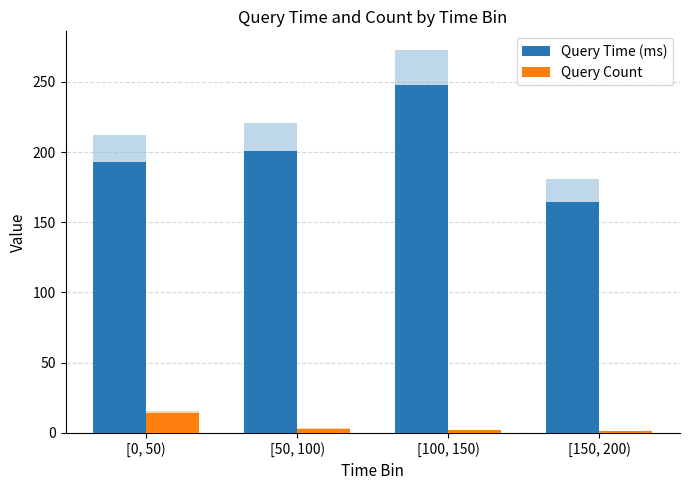

Reading right to left, transcribe all the data shown in this chart.

Query Time (ms): [150, 200)=164.5	[100, 150)=247.7	[50, 100)=200.6	[0, 50)=192.7
Query Count: [150, 200)=1.0	[100, 150)=2.0	[50, 100)=3.0	[0, 50)=14.0